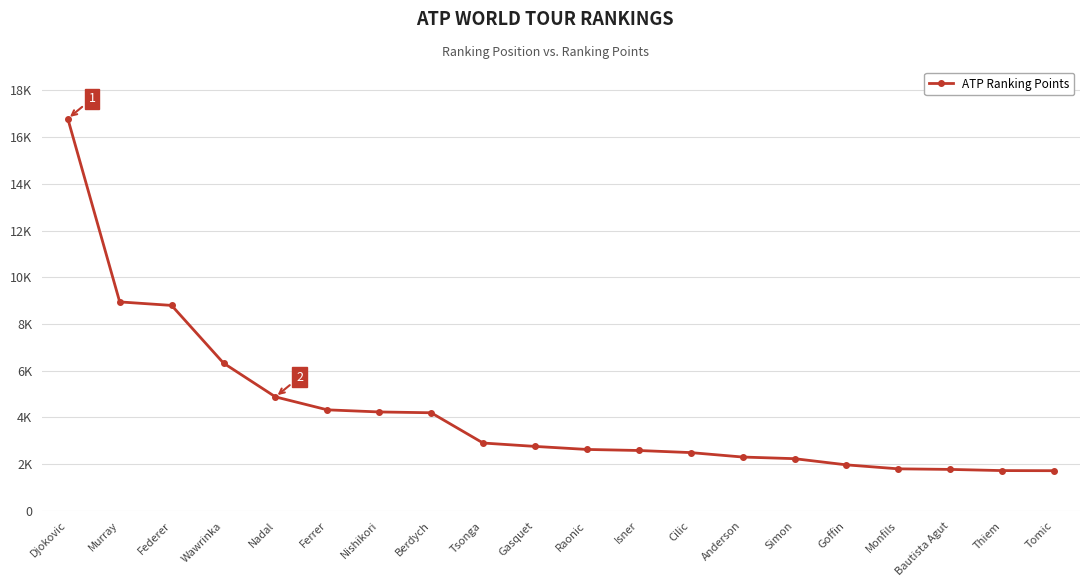

Does the chart have visible grid lines?

Yes